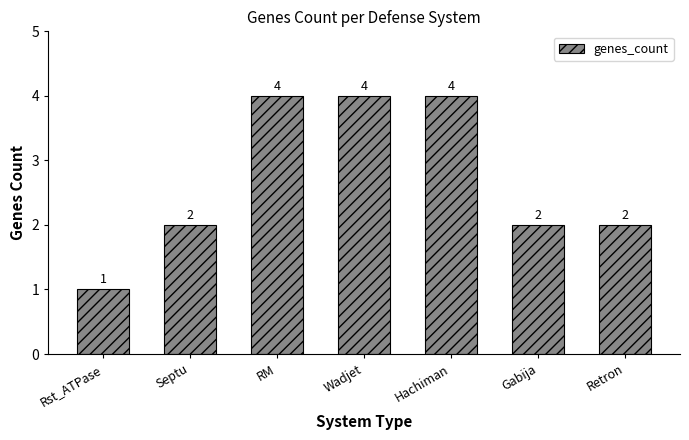

Reading left to right, what are all the values shown in this chart?

1	2	4	4	4	2	2